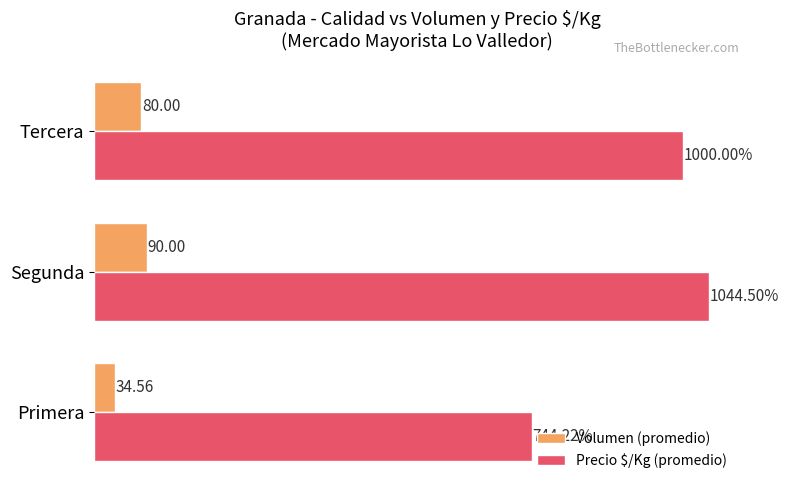

At which label does Volumen (promedio) reach its minimum?

Primera